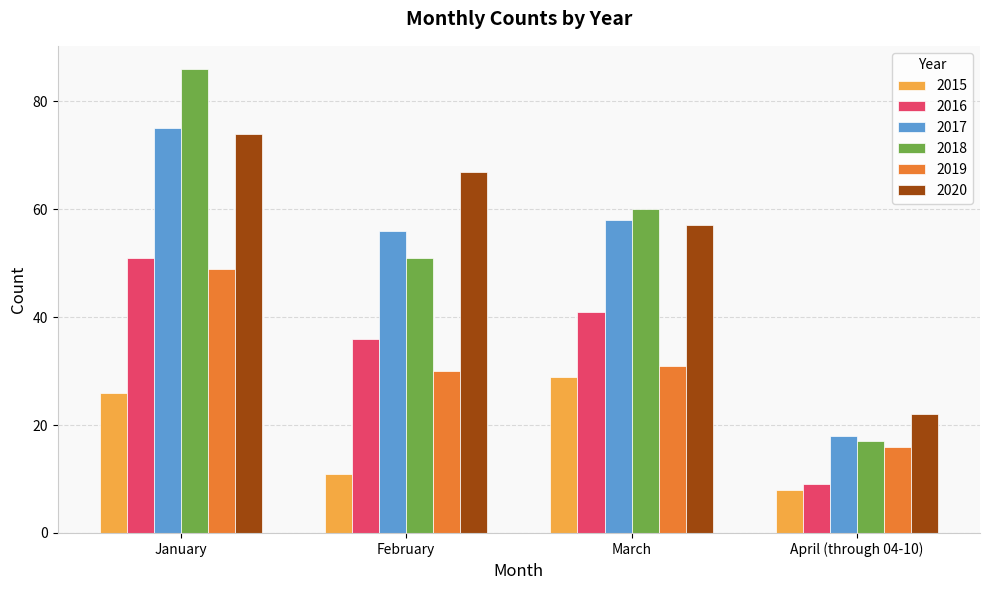

What is the label of the 3rd bar from the left?

March